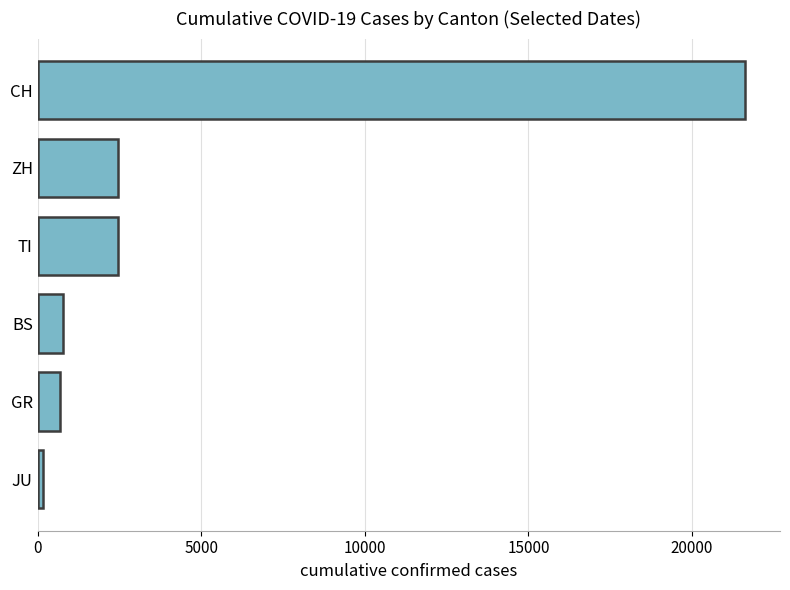

What is the change in value from GR to ZH?

+1781